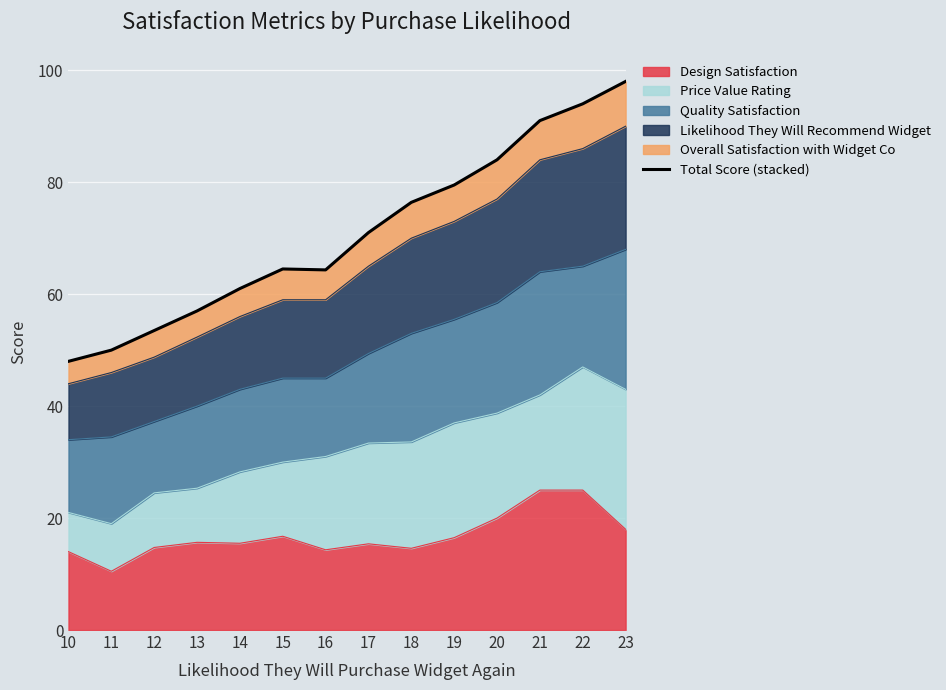

What is the approximate value at 23?

98.0